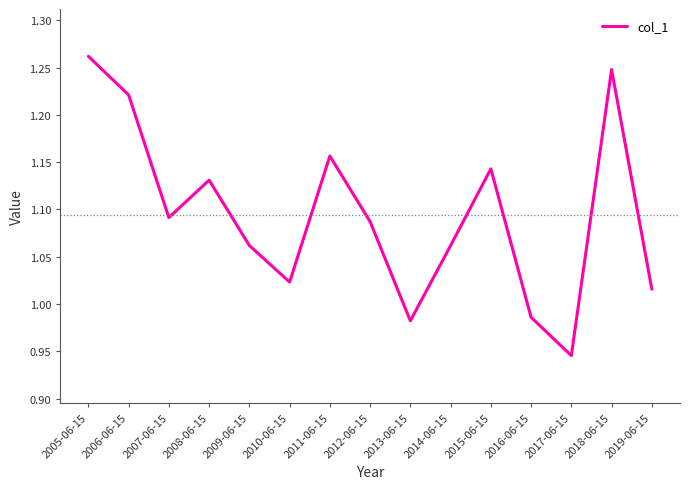

Which label corresponds to the smallest value in the chart?

2017-06-15